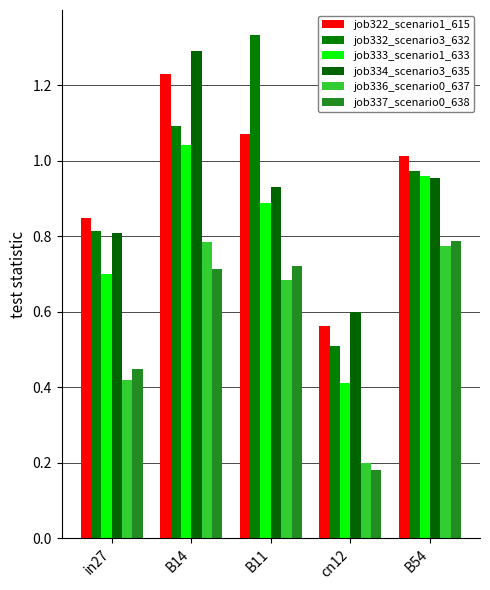

Which series changed the most between B14 and B11?

job334_scenario3_635